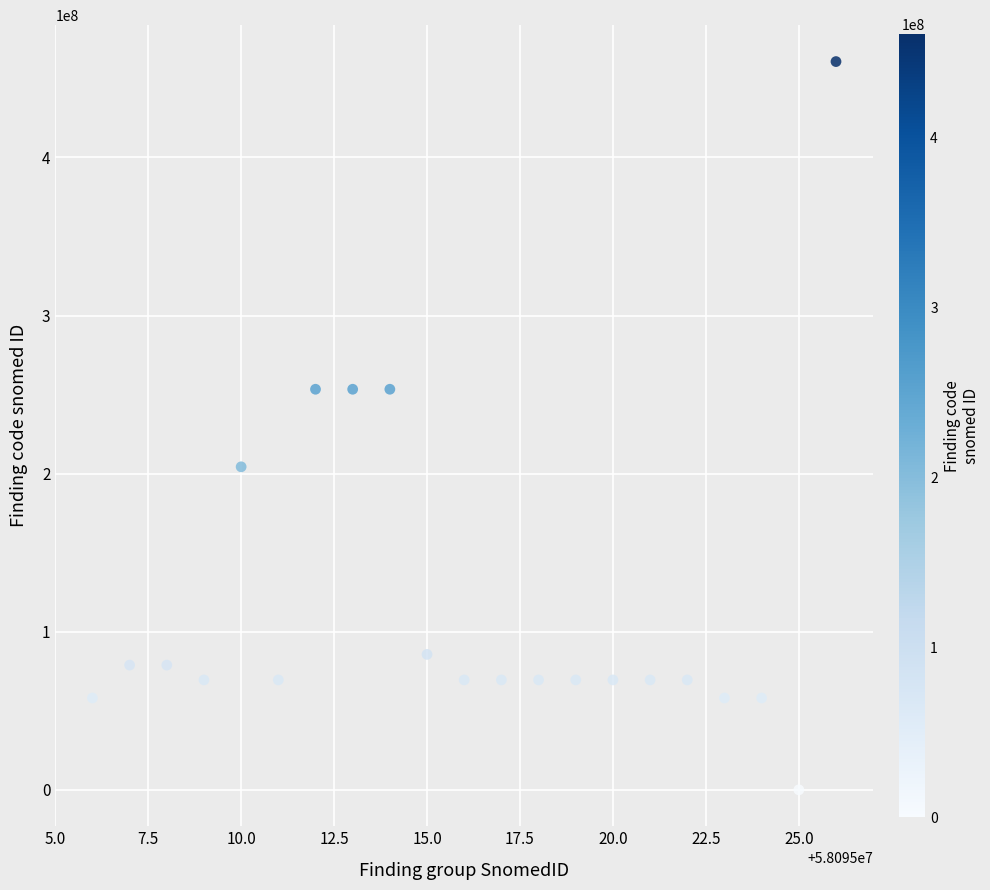

What is the range of X values (max minus min)?

20